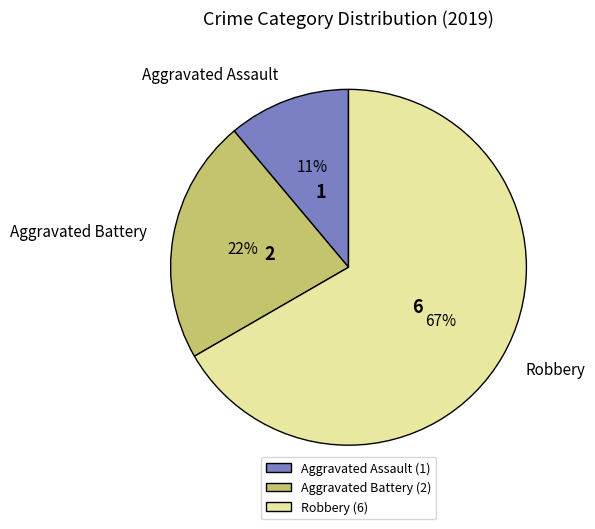

To the nearest percent, what is the average slice percentage?

33%